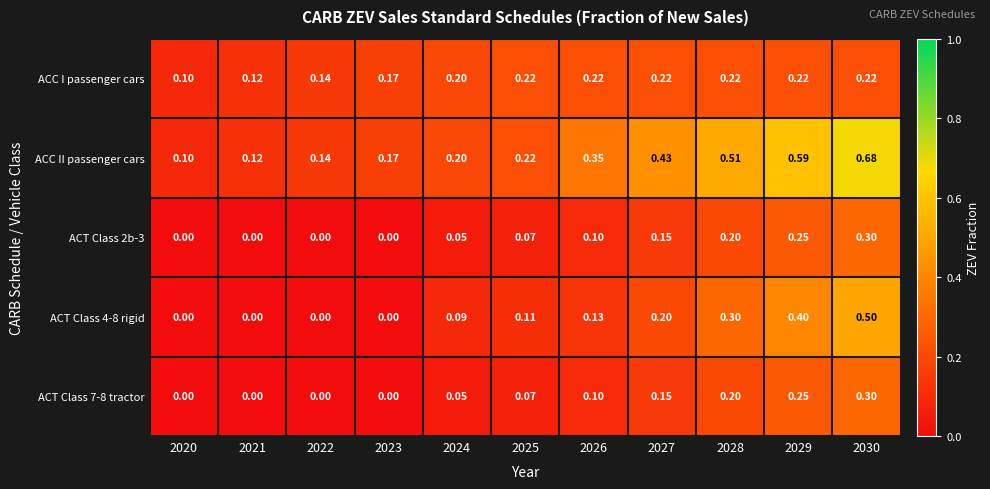

Which series has the largest range (max minus min)?

ACC II passenger cars